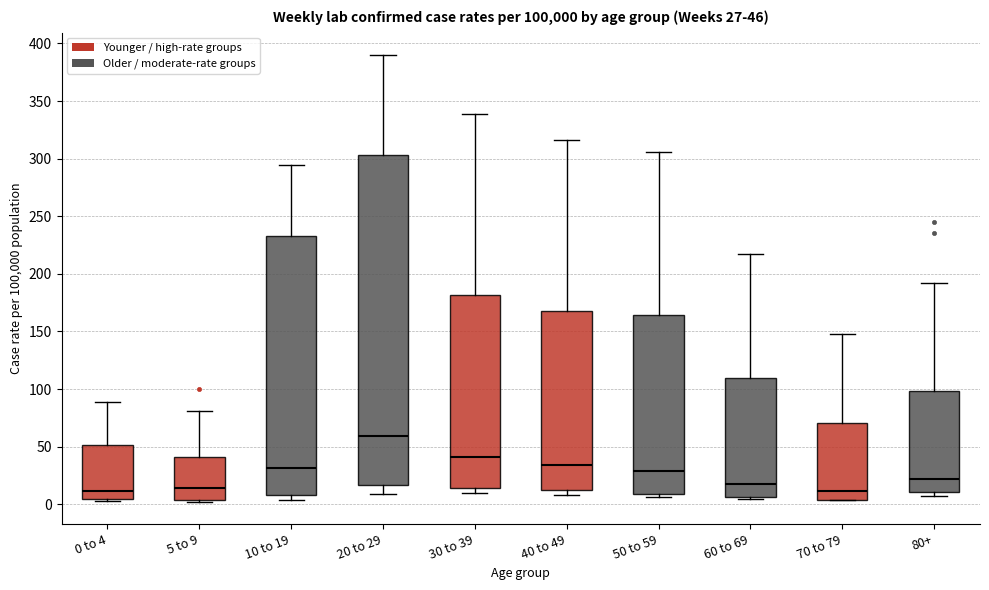

Comparing the boxes themselves (not the whiskers), which one is the tallest?

20 to 29